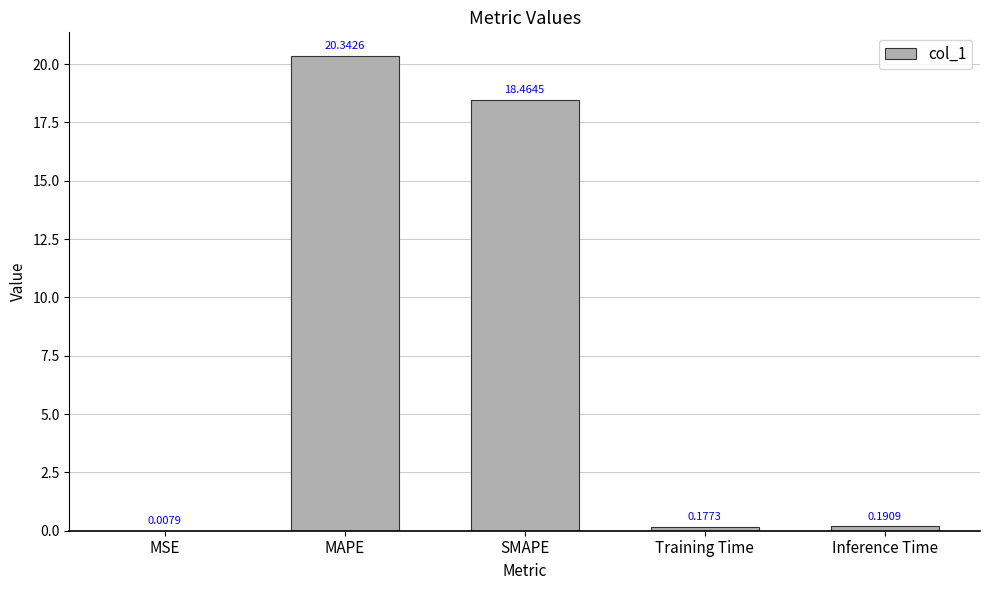

Which category has the highest value across all series?

MAPE